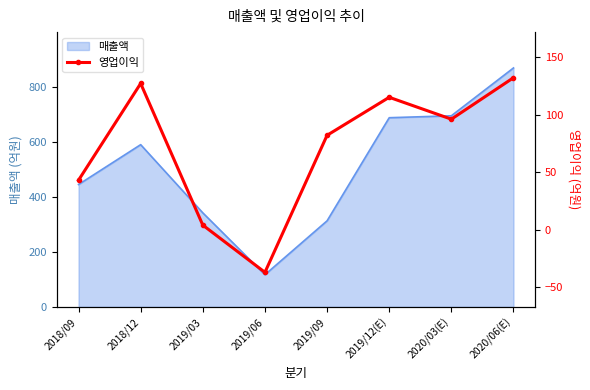

The value at 2019/09 is 82. True or false?

True